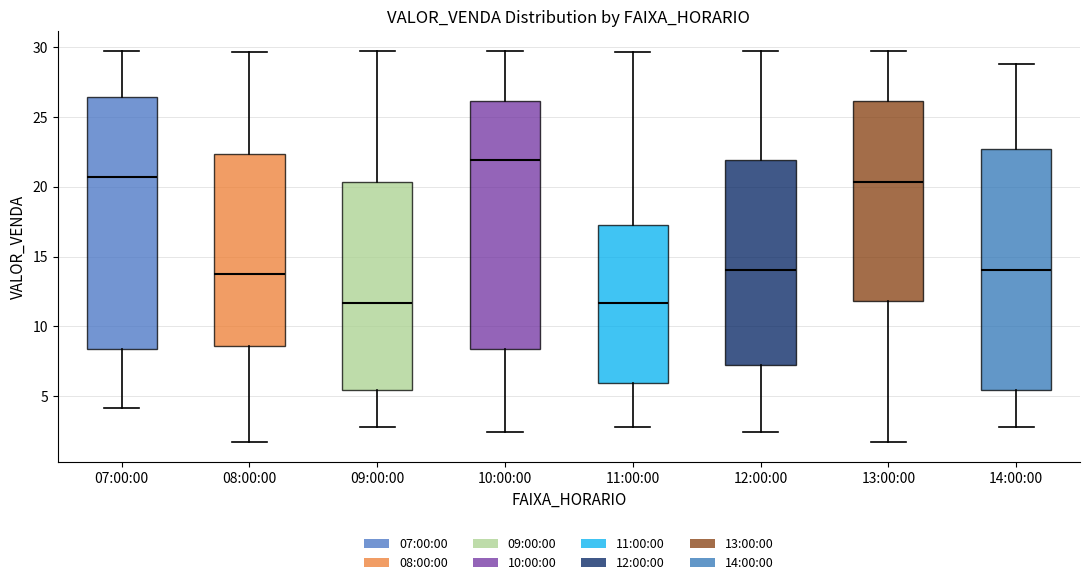

Where is the lower edge of the box for 10:00:00 on the y-axis? The values are not printed on the chart, so give them approximately, as read against the axis.

8.5